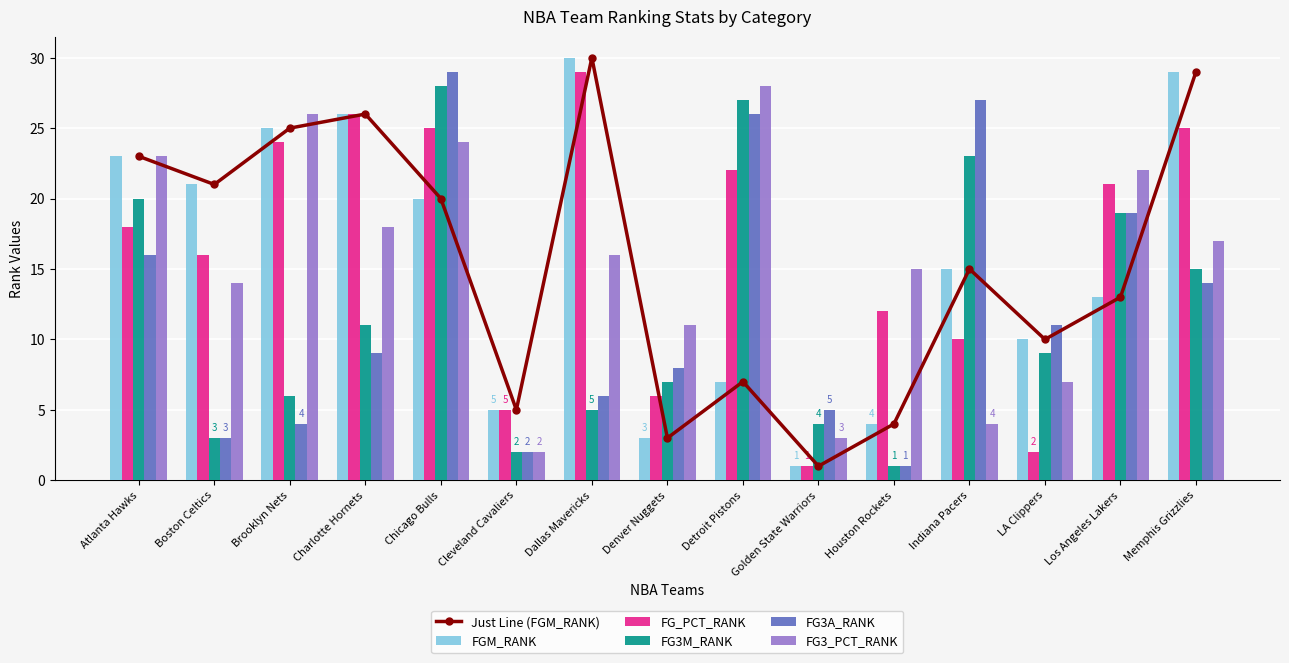

What is the approximate value of Just Line (FGM_RANK) at LA Clippers?

10